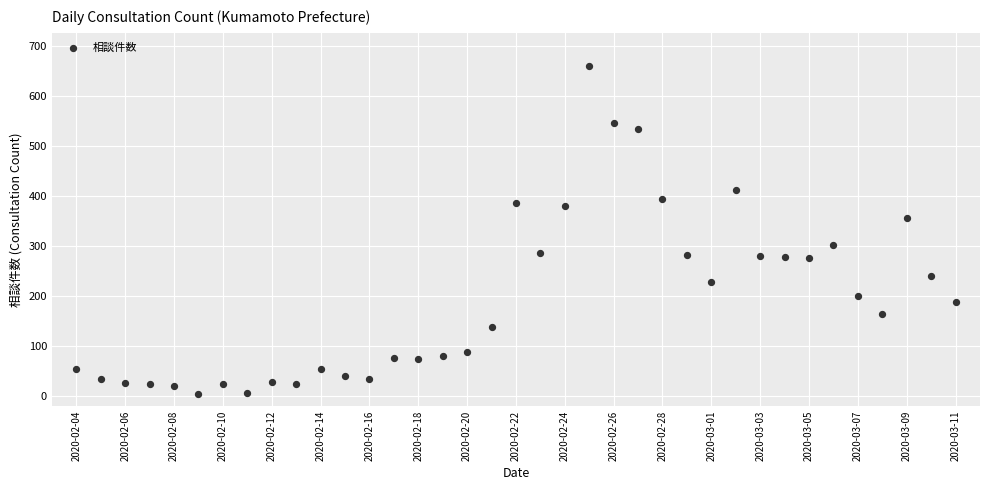

What Y value in the scatter plot is closest to 332?

355